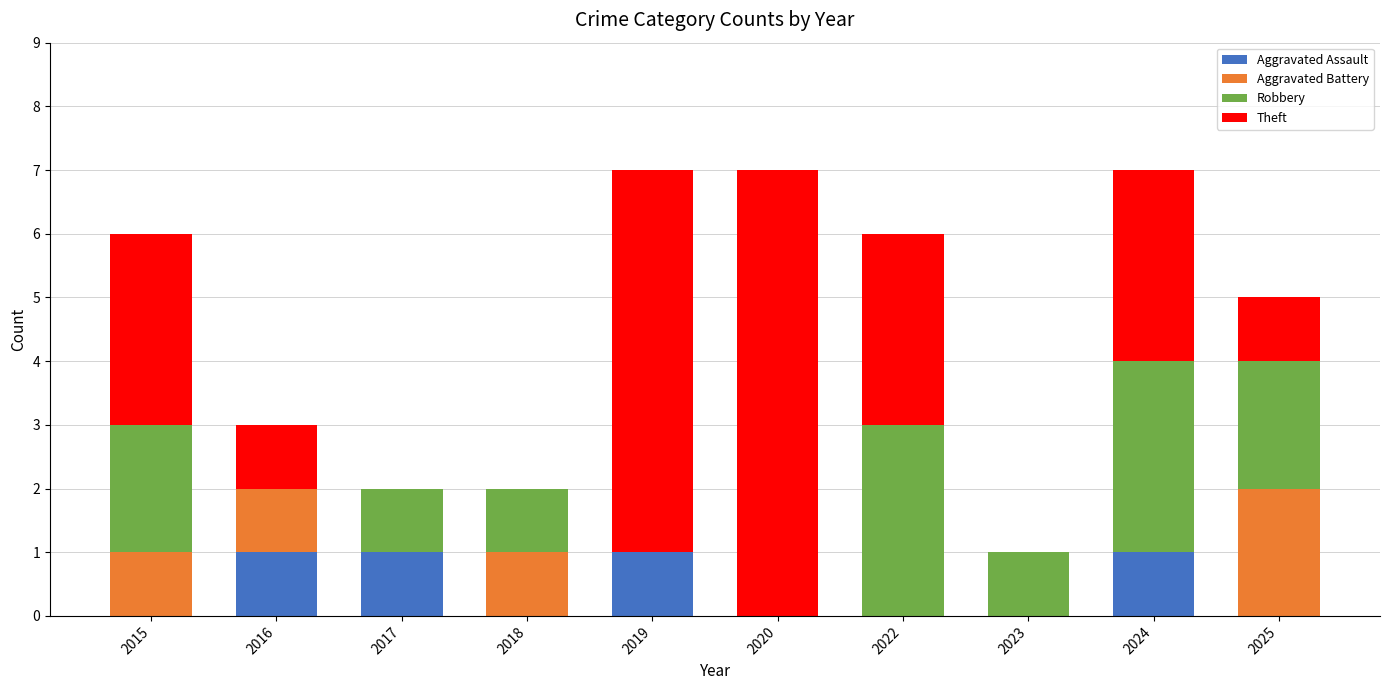

What is the total value across all series at 2019?

7